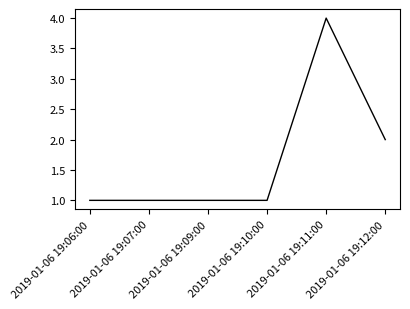

How many lines are shown in the chart?

1